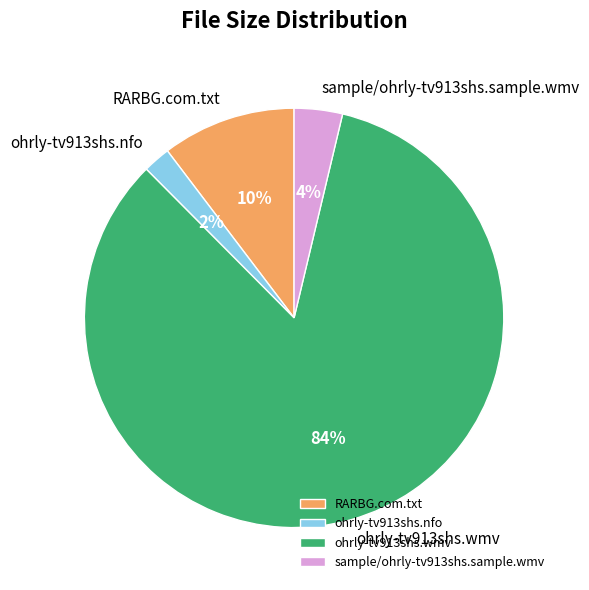

Which has a higher value, sample/ohrly-tv913shs.sample.wmv or ohrly-tv913shs.nfo?

sample/ohrly-tv913shs.sample.wmv